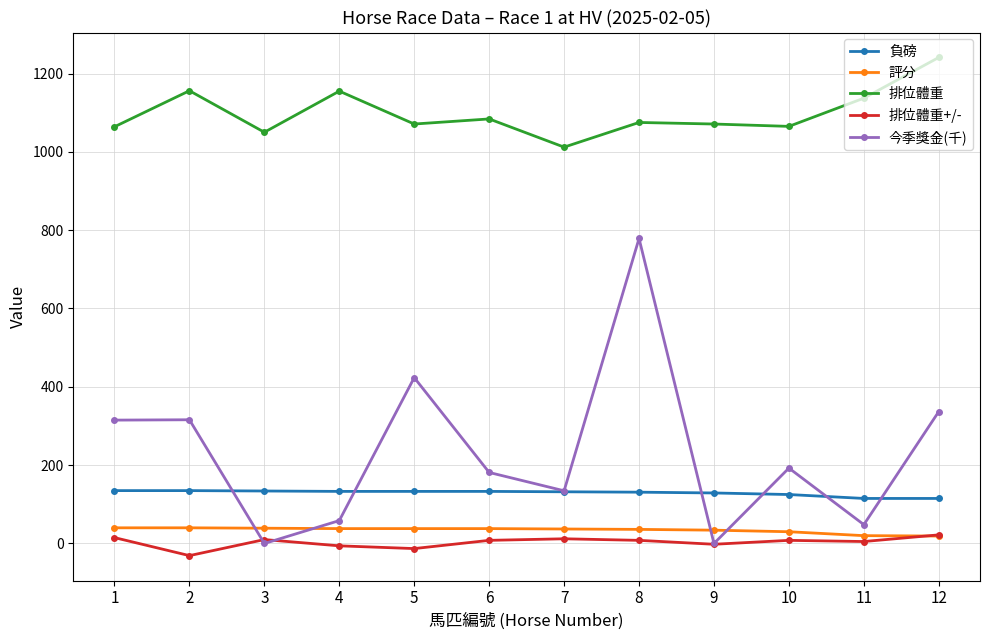

What is the value of the 今季獎金(千) point at the 8th from the left?

778.8